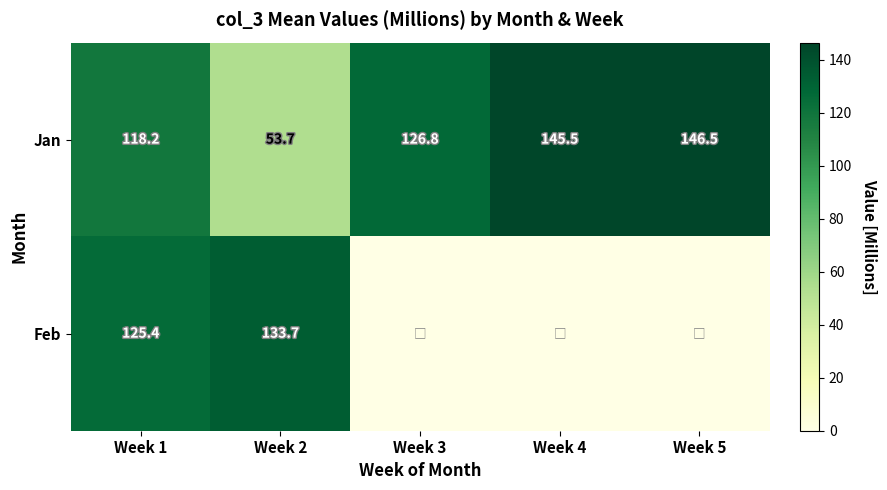

What is the approximate value of Jan at Week 2?

53.7